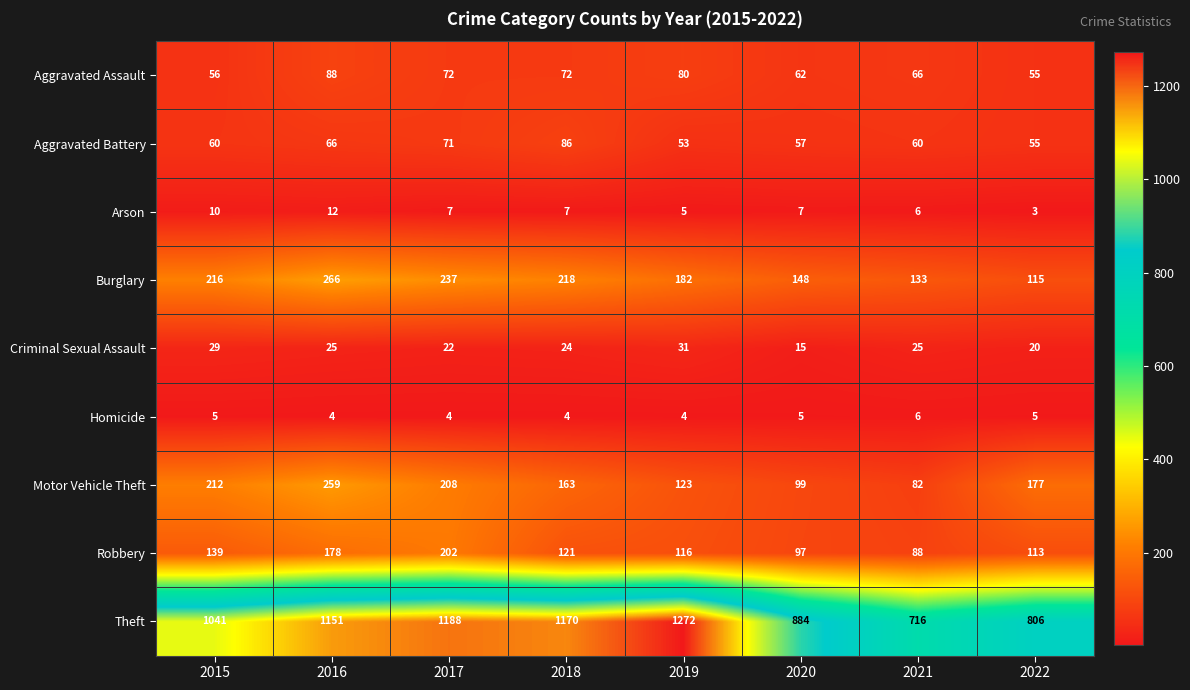

What is the average value of the Aggravated Battery series?

64